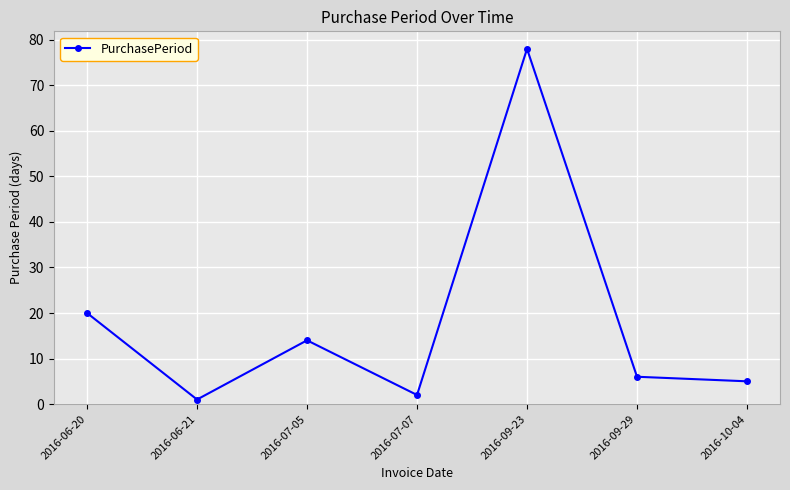

Between 2016-07-05 and 2016-10-04, which is larger?

2016-07-05